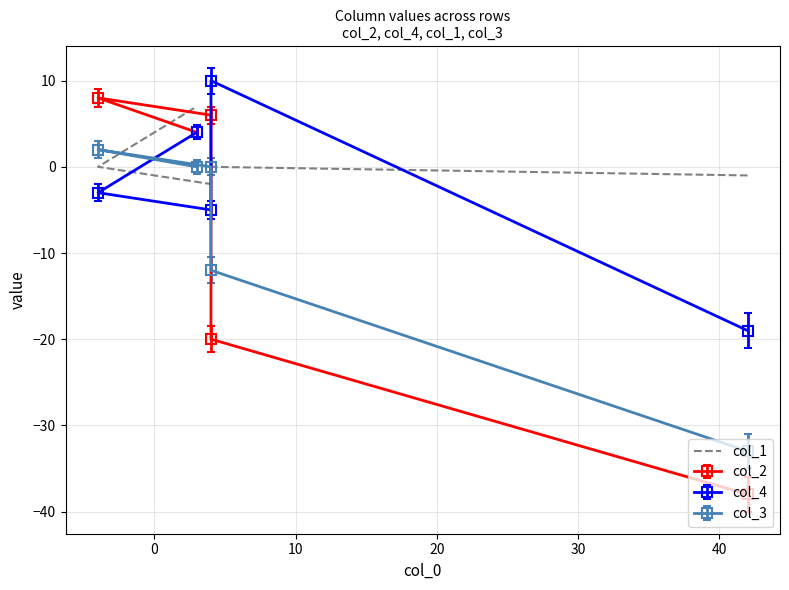

Is this an area chart (filled region under the line)?

No